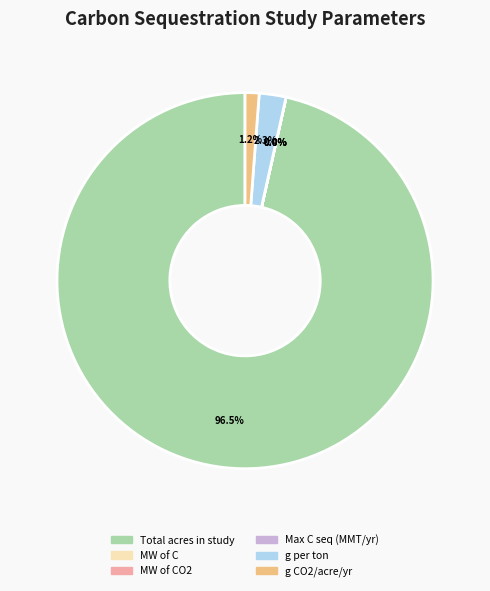

Is there any slice that represents more than half of the pie?

Yes